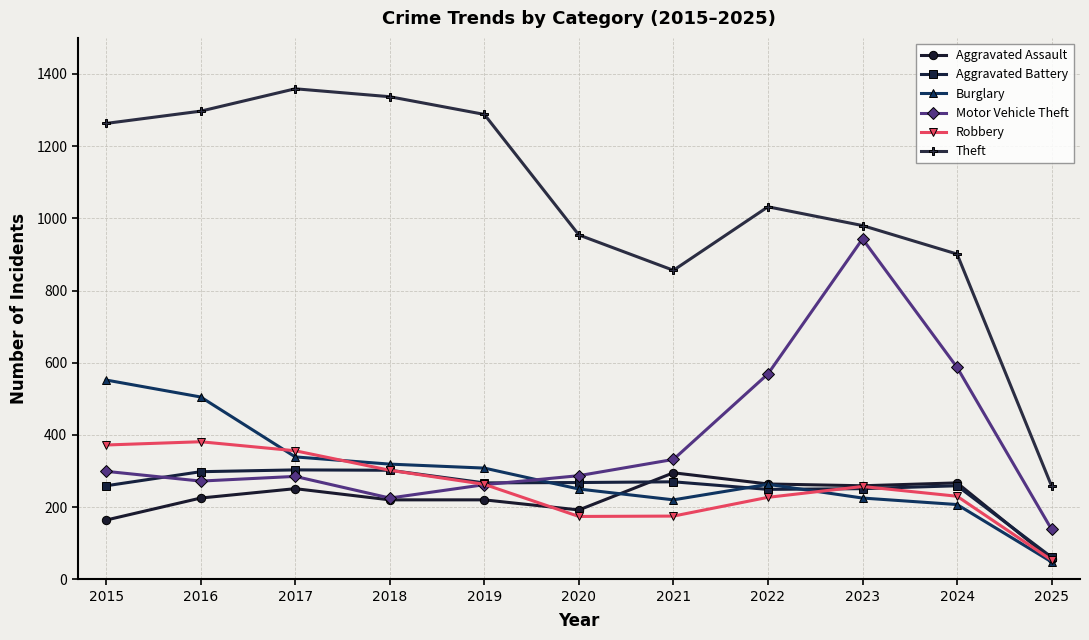

Is the value of Theft at 2019 greater than the value of Aggravated Assault at 2017?

Yes